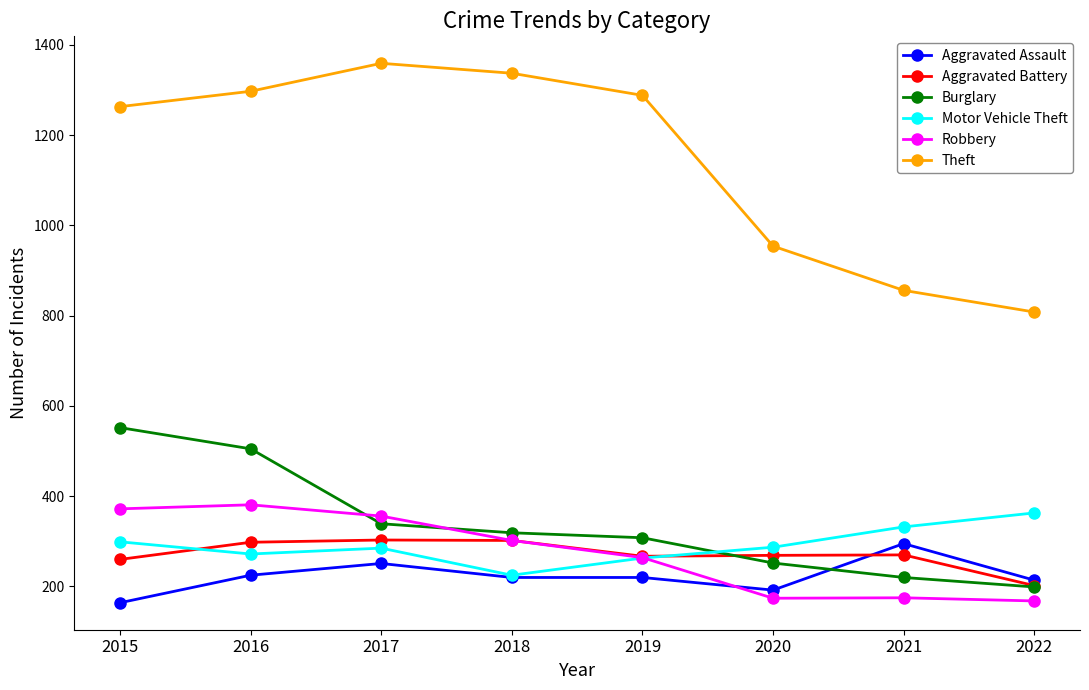

True or false: Theft and Aggravated Assault intersect in this chart.

False